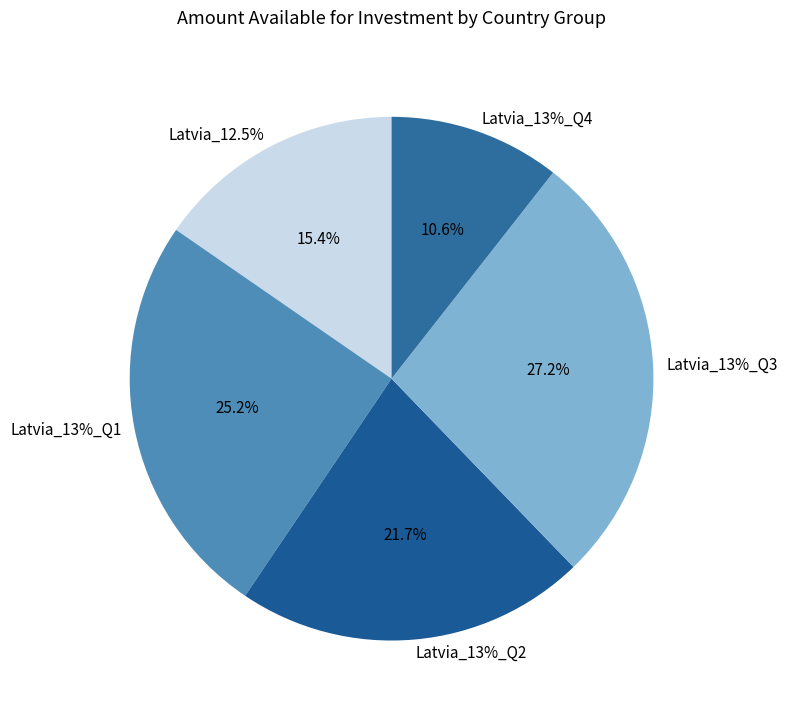

Does Latvia represent more than half of the total?

No